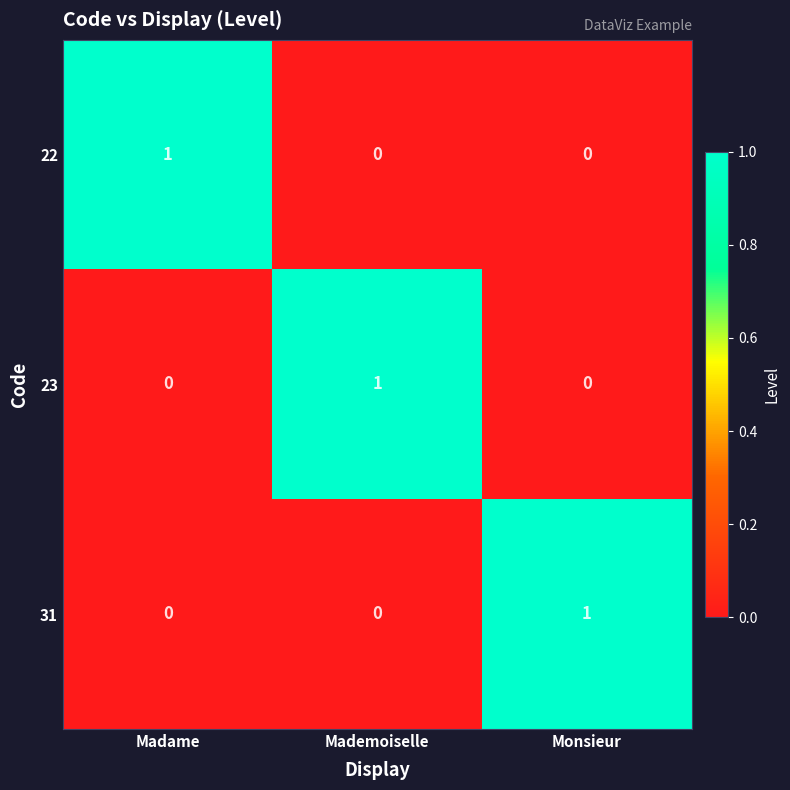

What is the greatest value displayed?

1